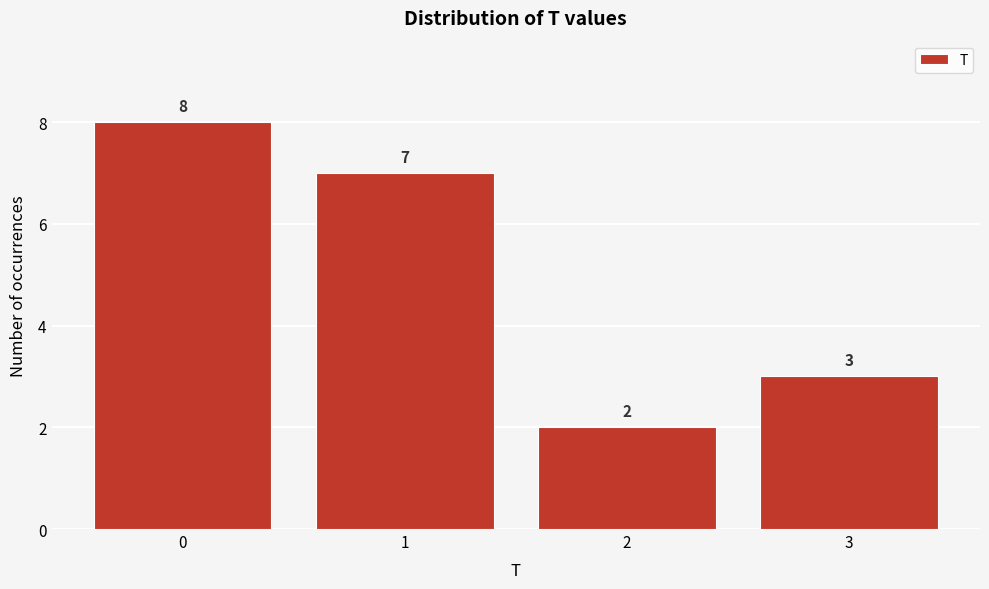

Reading right to left, what are all the values shown in this chart?

3	2	7	8